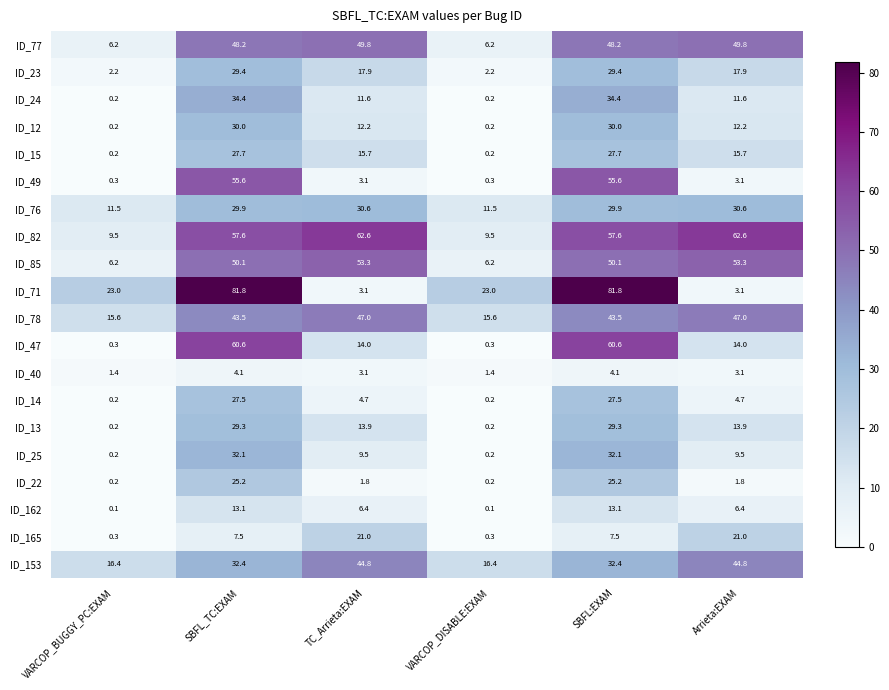

Which series has the widest spread of values?

ID_71